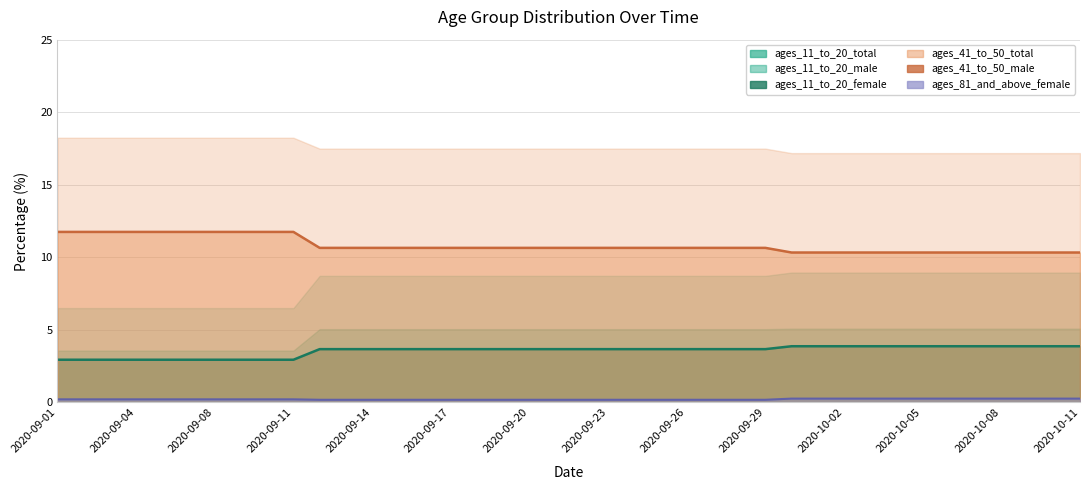

What is the difference between the second highest and second lowest values in the ages_81_and_above_female series?

0.1